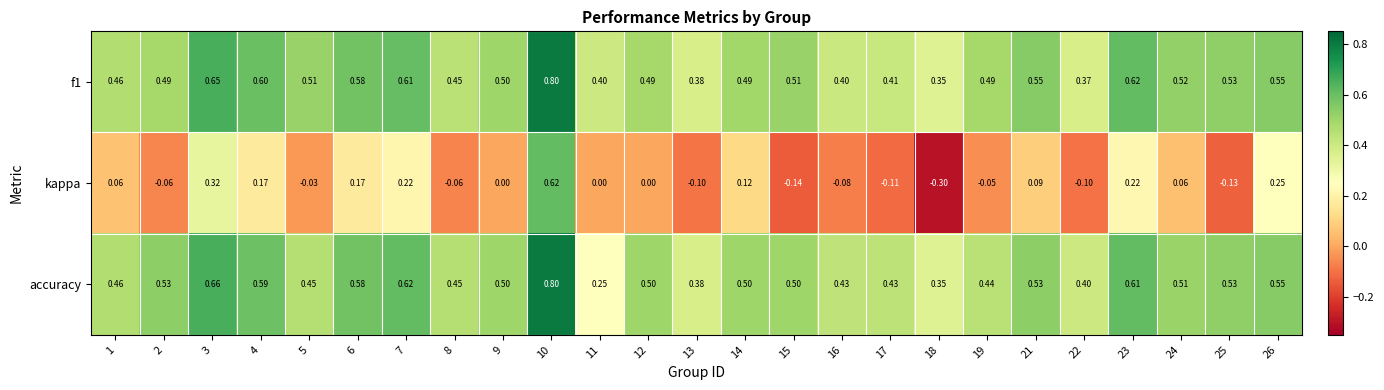

Is the value of kappa at 3 greater than the value of accuracy at 10?

No